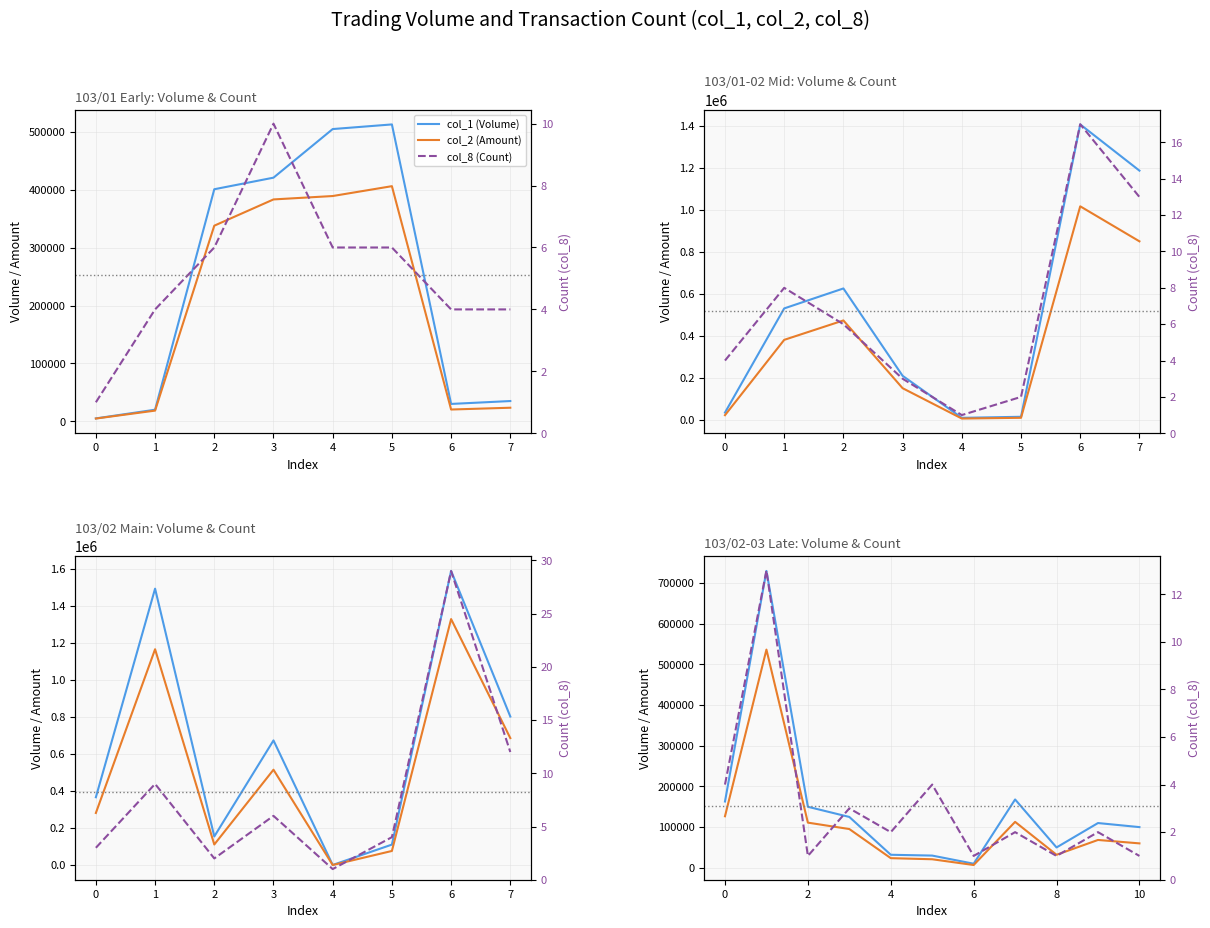

The value of col_2 (Amount) at 0 is 84622. True or false?

False